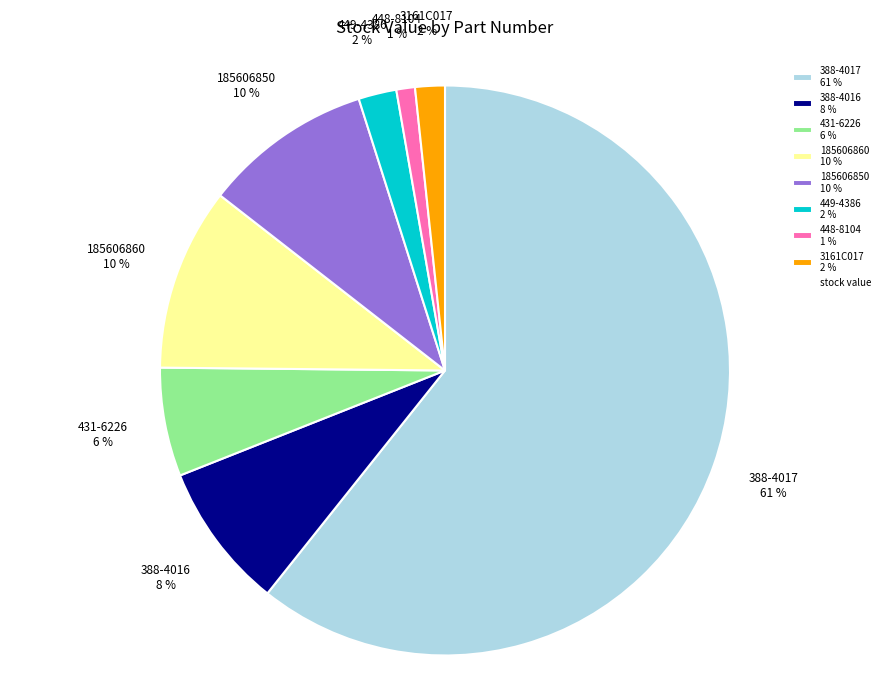

Is it true that 388-4016 is 8% of the pie?

True